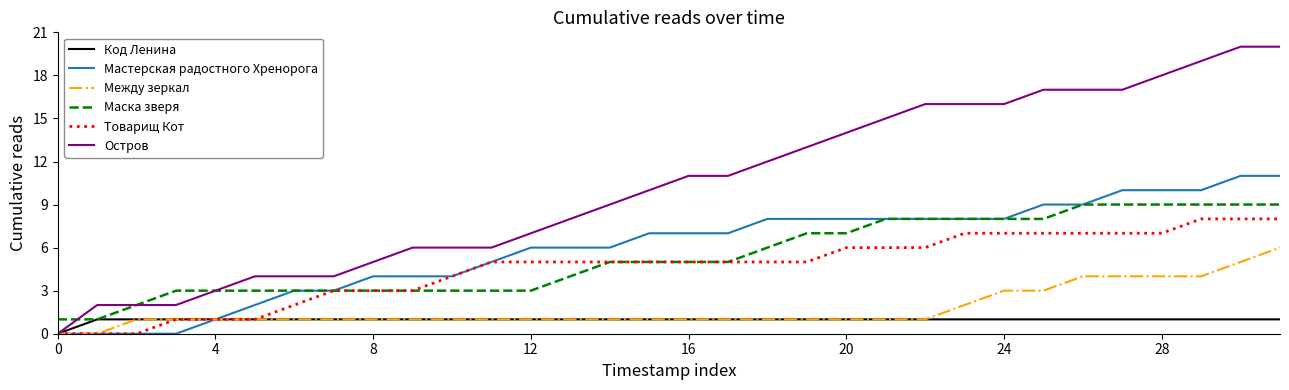

What is the sum of all Маска зверя values?

172